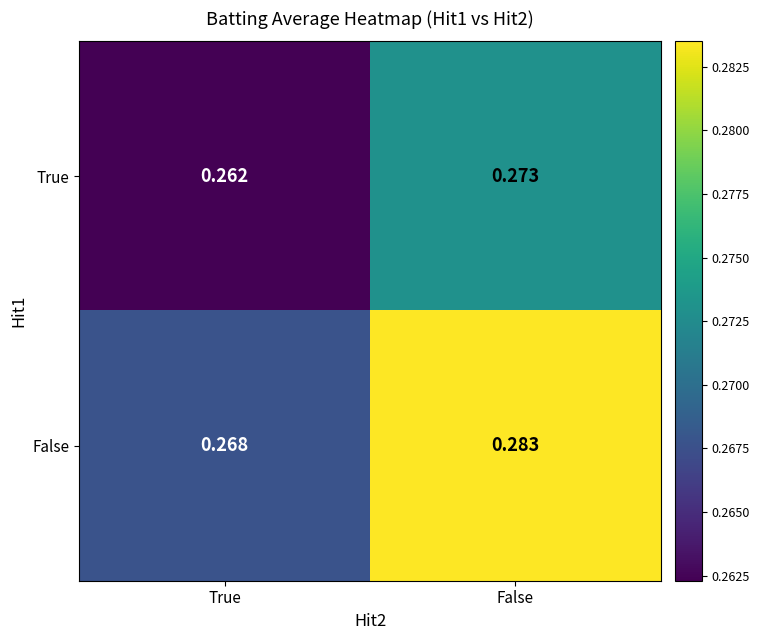

At which label does False reach its peak?

False